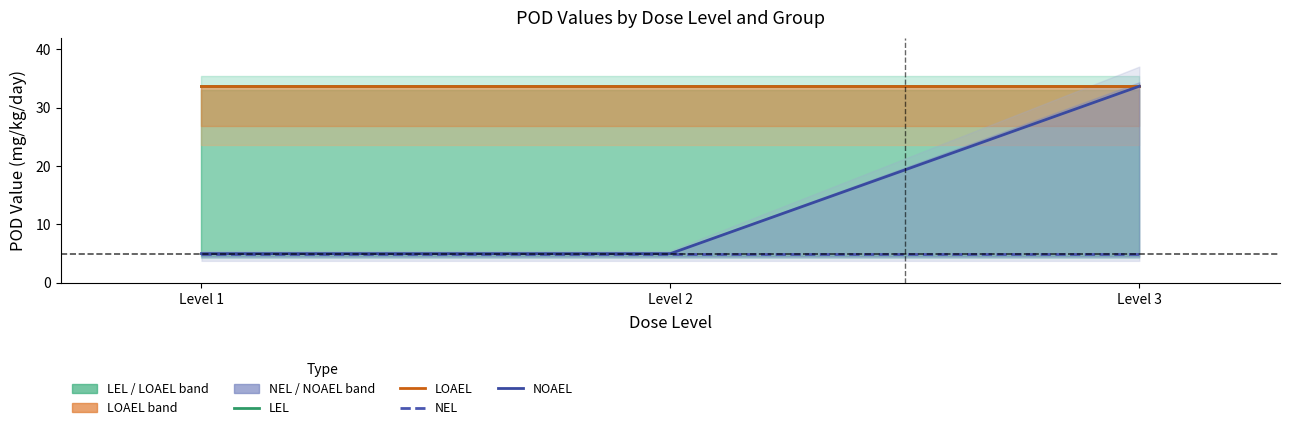

How many categories are shown in the chart?

3